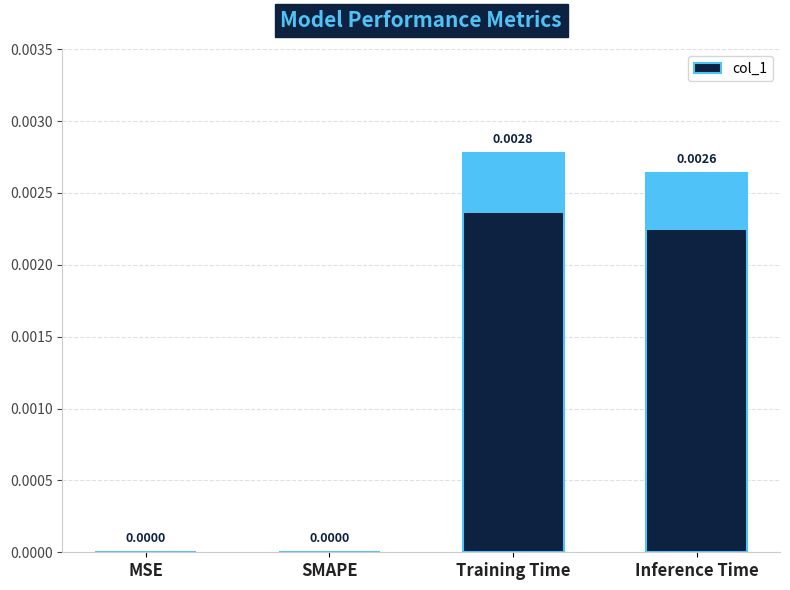

Are the bars horizontal?

No